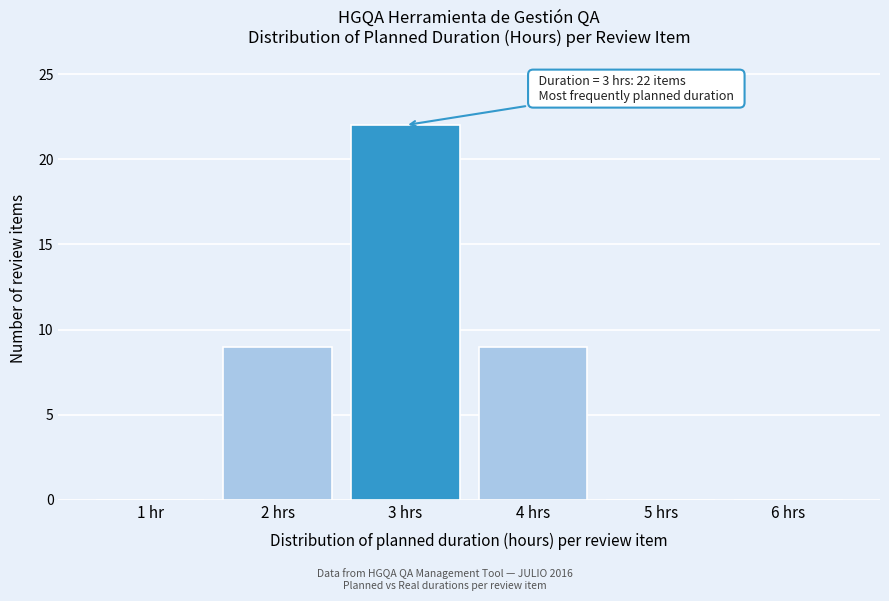

Reading left to right, extract all data points from this chart.

1 hr=0	2 hrs=9	3 hrs=22	4 hrs=9	5 hrs=0	6 hrs=0